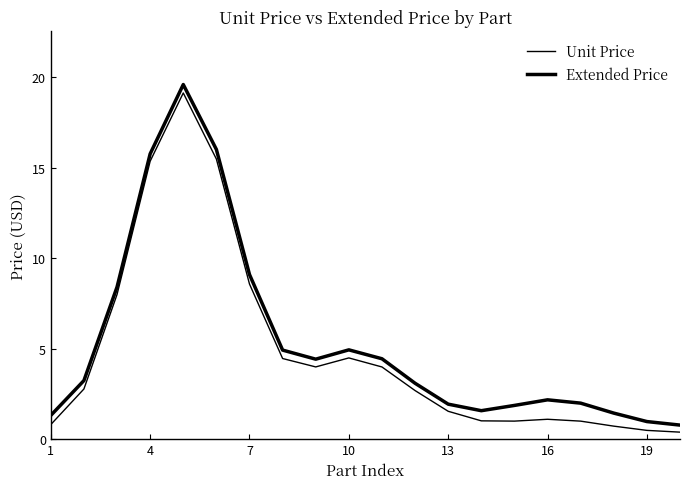

True or false: Unit Price and Extended Price intersect in this chart.

False